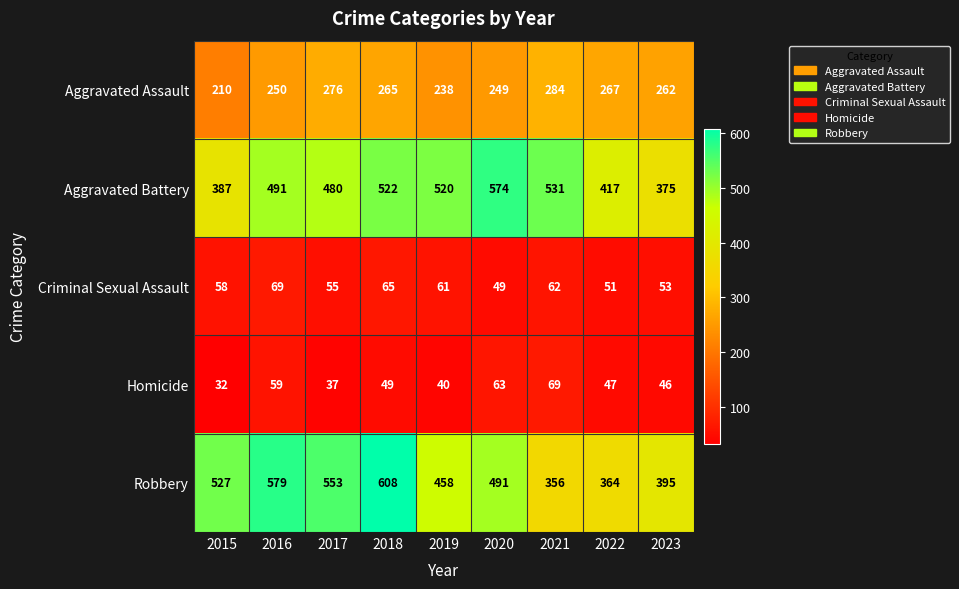

What is the spread (max minus min) of values at 2017?

516